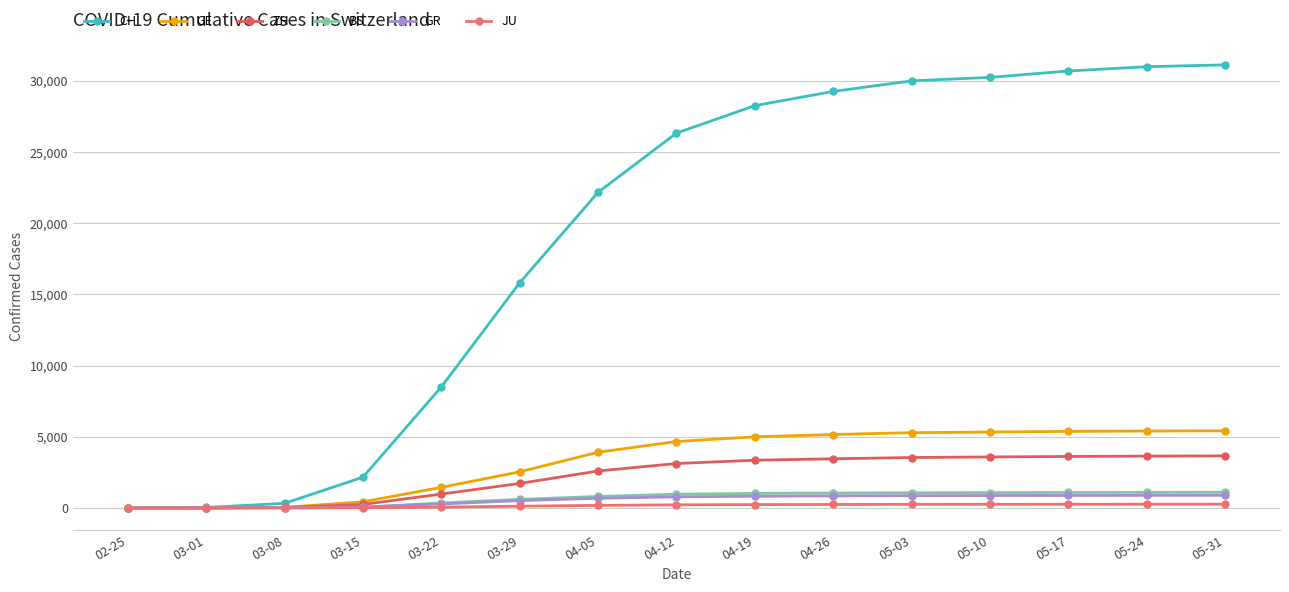

What is the label of the 5th point from the right?

05-03